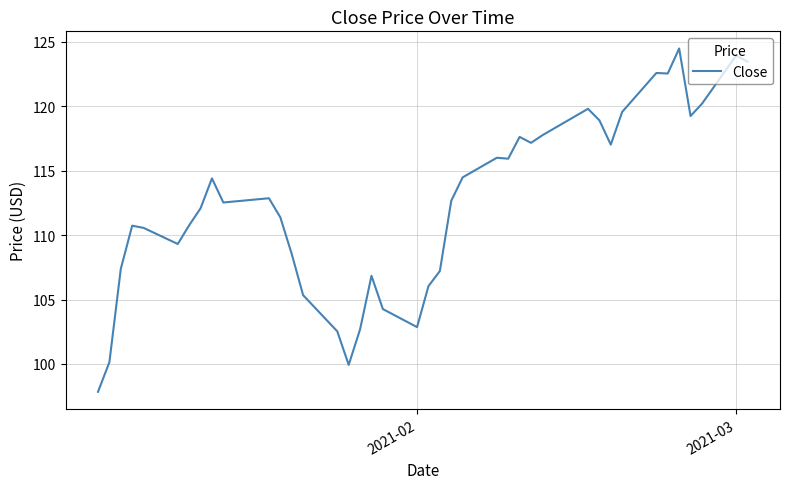

What is the smallest value displayed?

97.8